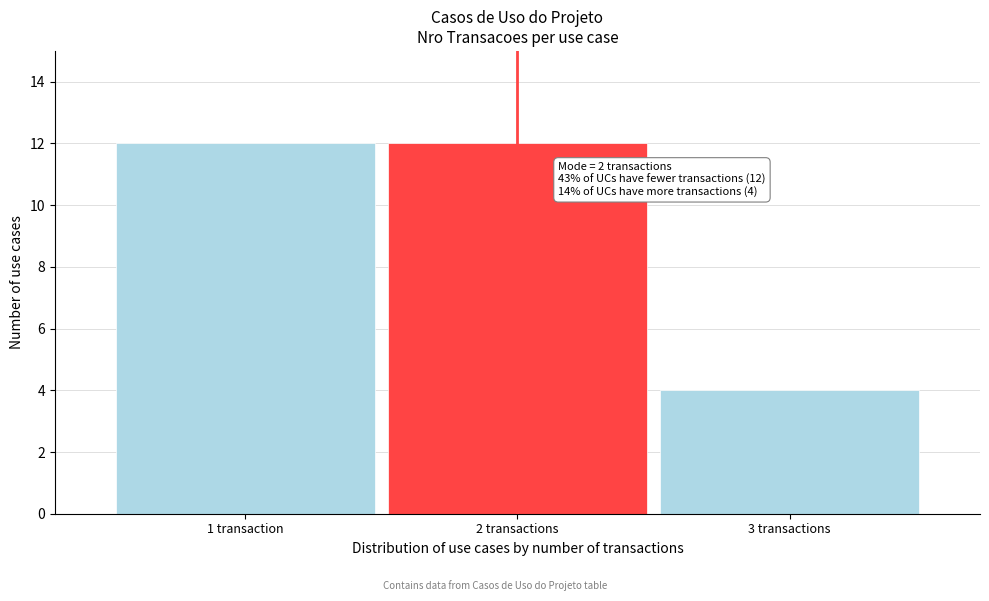

Reading right to left, transcribe all the data shown in this chart.

3 transactions=4	2 transactions=12	1 transaction=12